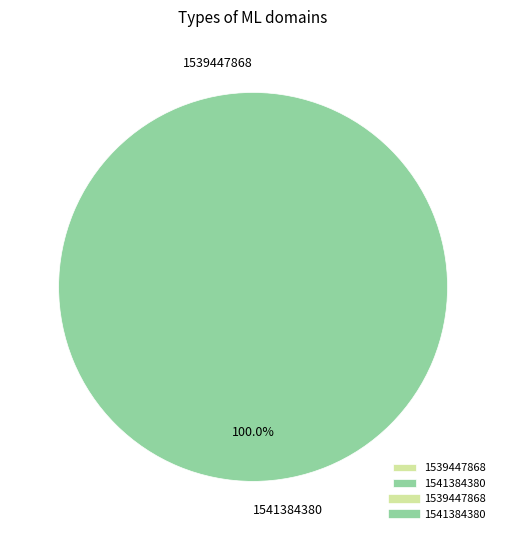

Is it true that 1539447868 is 15% of the pie?

False